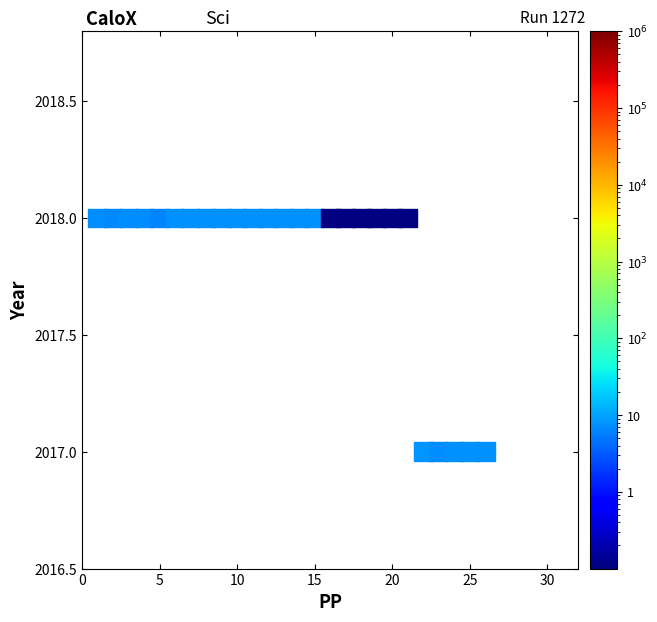

What is the range of X values (max minus min)?

25